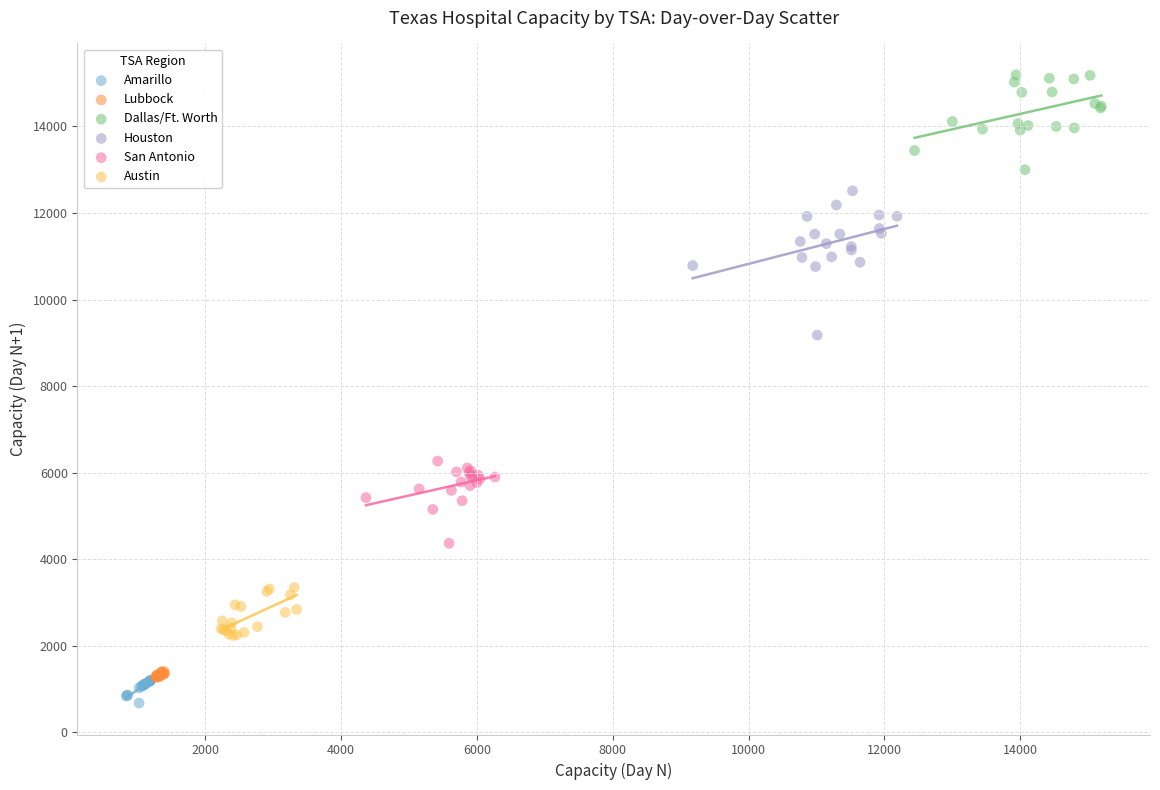

Which series contains the highest Y value?

Dallas/Ft. Worth